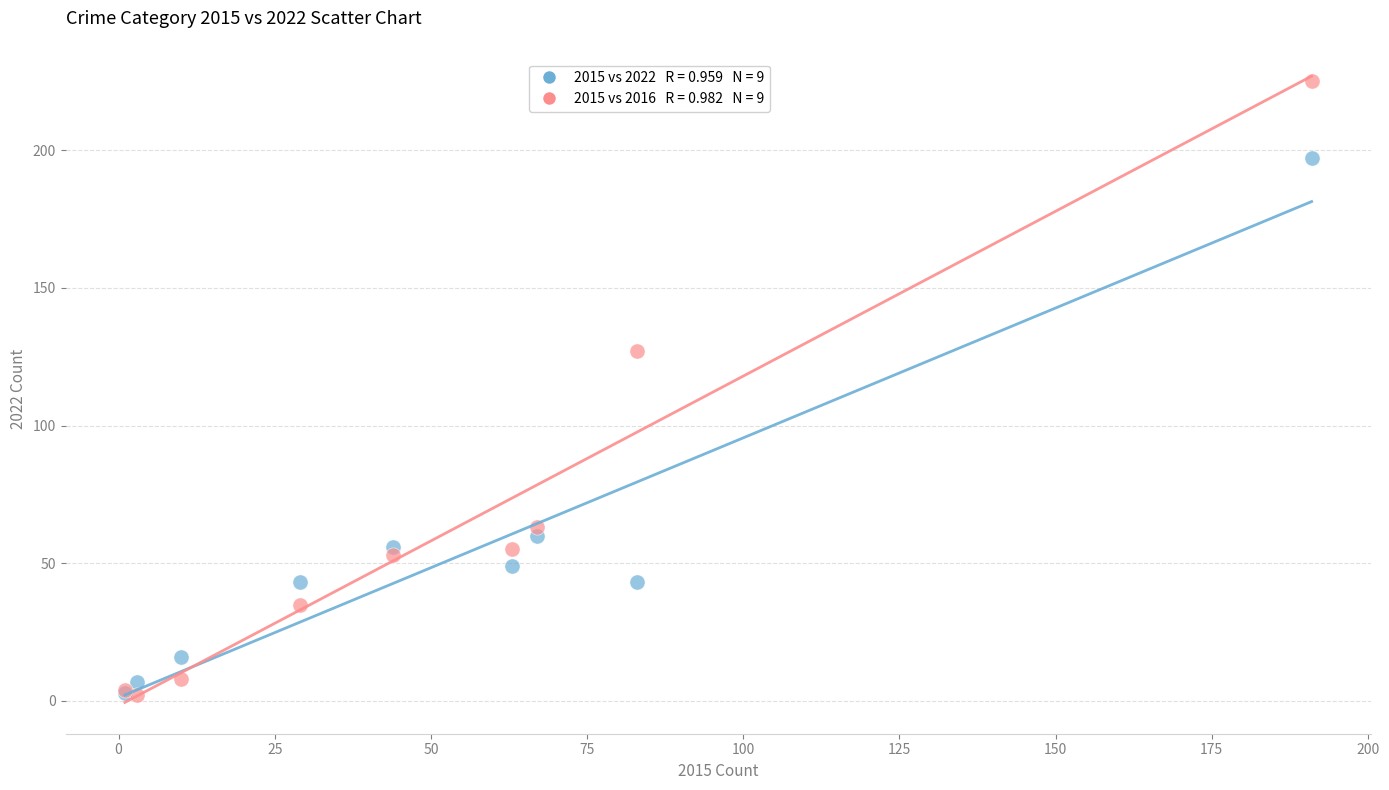

Across all series, what Y value is closest to 113?

127